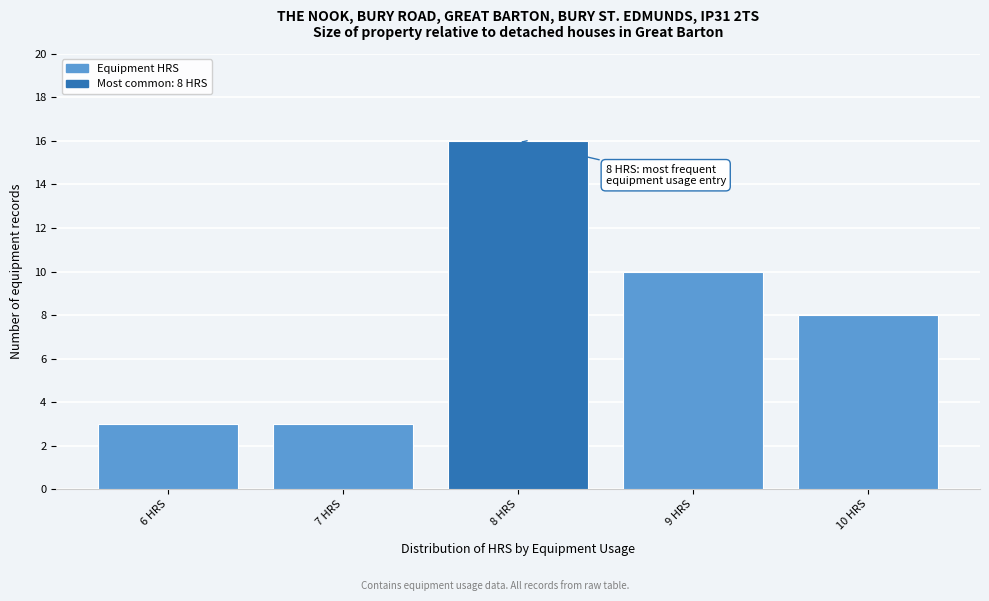

Over which range of the x-axis is the bar tallest?

7.5 to 8.5